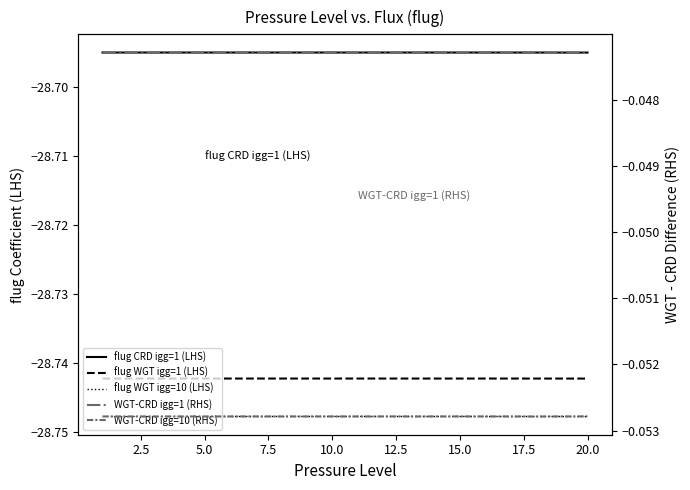

How many data points does each series have?

20